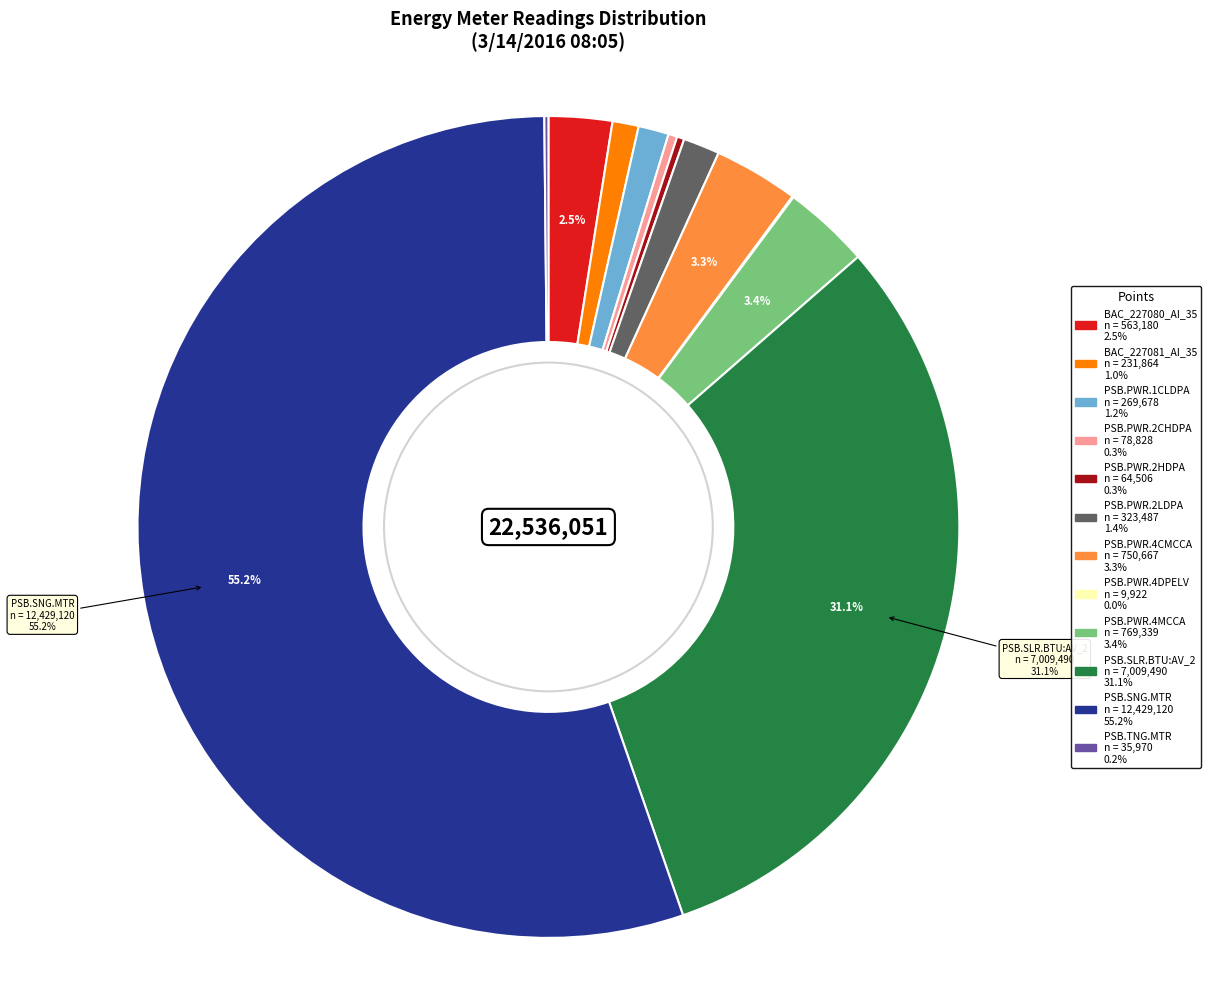

Is there a majority slice in this chart?

Yes